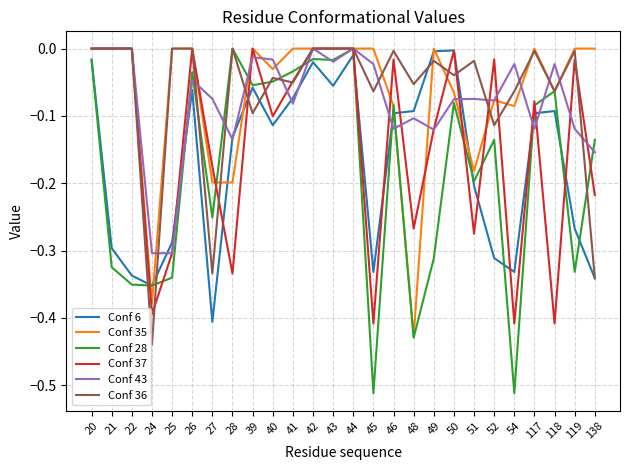

Is the value of Conf 36 at 21 greater than the value of Conf 37 at 28?

Yes